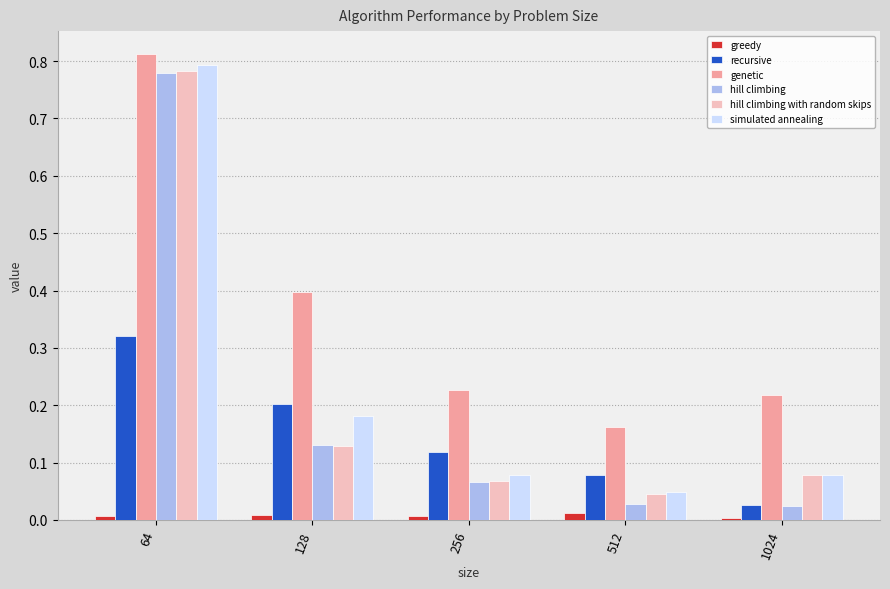

True or false: genetic has a value of 0.8 at 64.

True